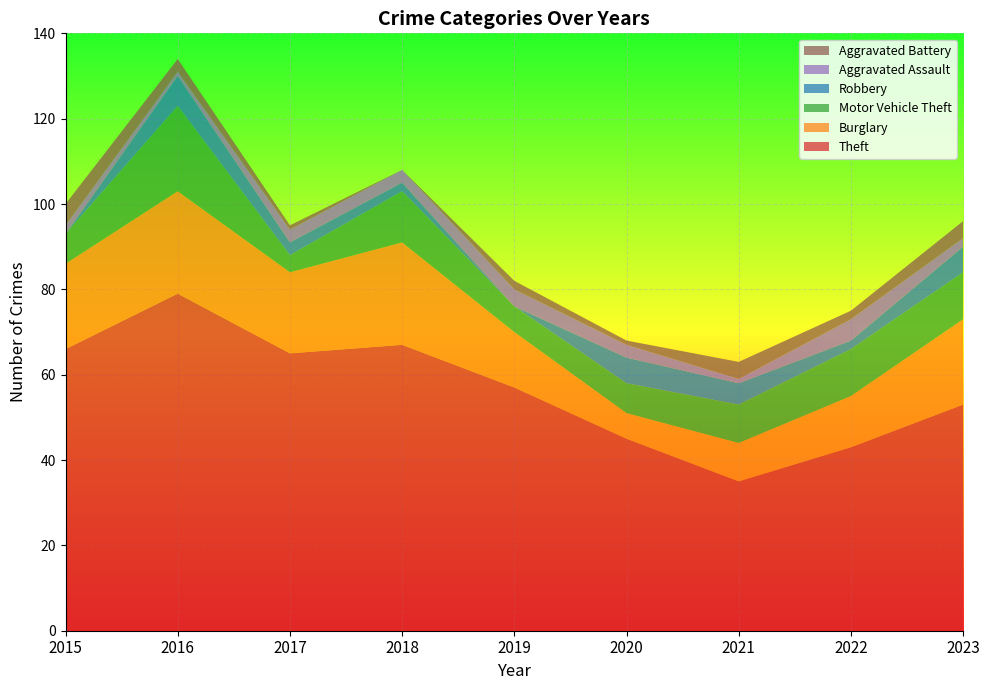

Reading right to left, what are all the values shown in this chart?

Theft: 2023=53	2022=43	2021=35	2020=45	2019=57	2018=67	2017=65	2016=79	2015=66
Burglary: 2023=20	2022=12	2021=9	2020=6	2019=13	2018=24	2017=19	2016=24	2015=20
Motor Vehicle Theft: 2023=11	2022=11	2021=9	2020=7	2019=6	2018=12	2017=4	2016=20	2015=7
Robbery: 2023=6	2022=2	2021=5	2020=6	2019=0	2018=2	2017=3	2016=7	2015=0
Aggravated Assault: 2023=2	2022=5	2021=1	2020=3	2019=4	2018=3	2017=3	2016=1	2015=2
Aggravated Battery: 2023=4	2022=2	2021=4	2020=1	2019=2	2018=0	2017=1	2016=3	2015=5